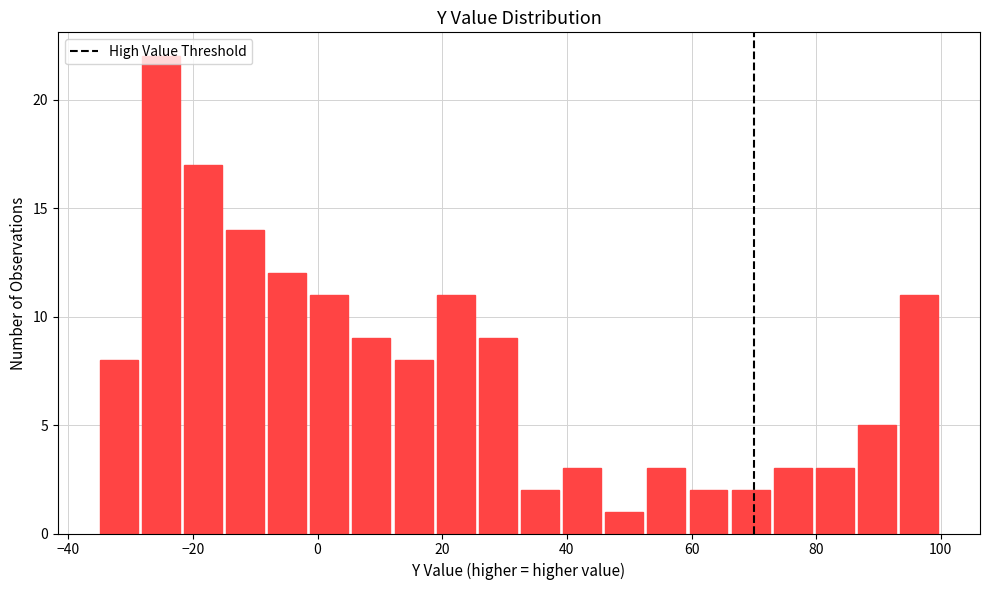

Around what value on the x-axis is the tallest bar? Give the approximate position of its centre, as read against the axis.

-26